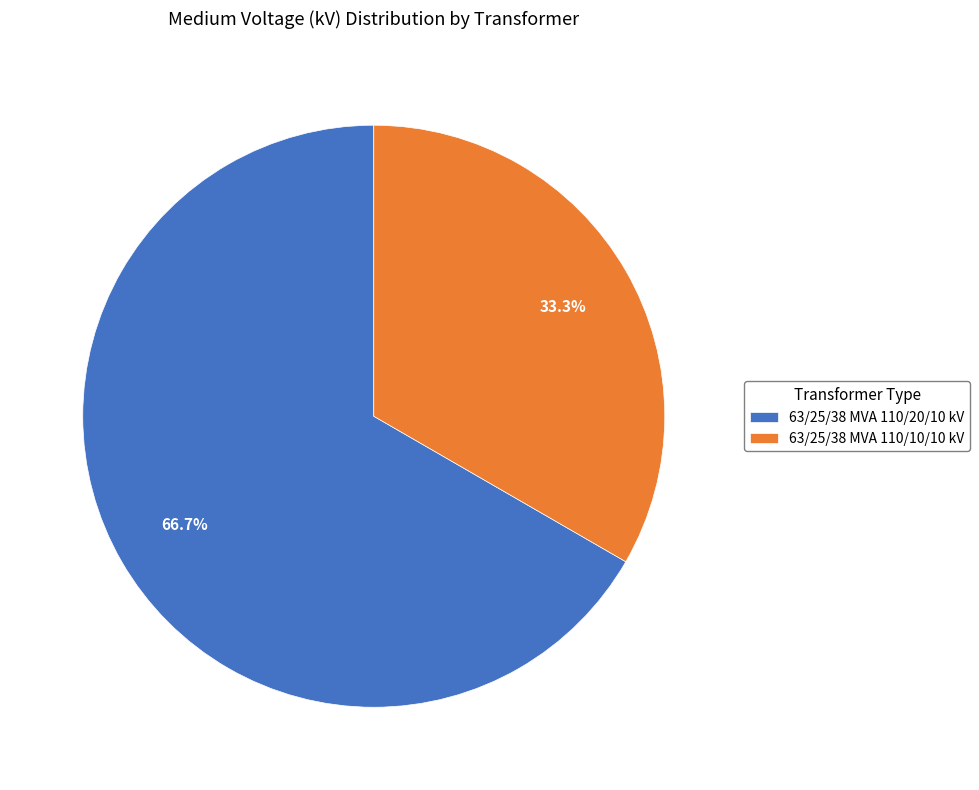

To the nearest percent, what is the difference between the 63/25/38 MVA 110/20/10 kV and 63/25/38 MVA 110/10/10 kV slice percentages?

33%